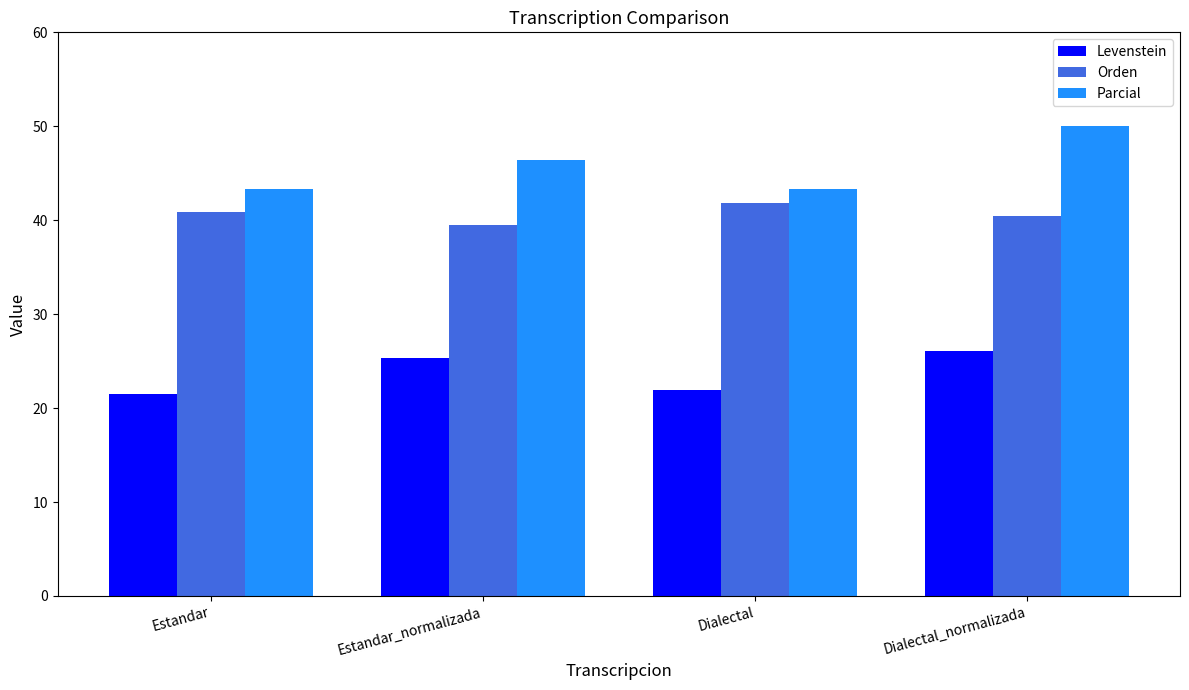

Between Estandar_normalizada and Dialectal, which series saw the biggest shift?

Levenstein